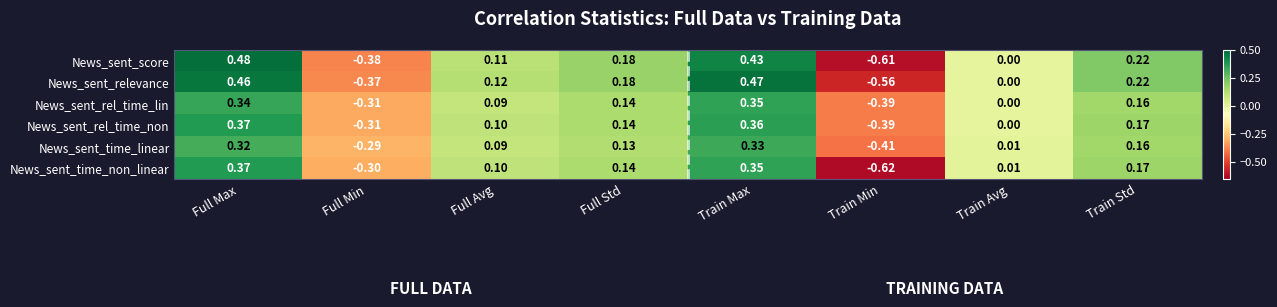

At which label is News_sent_rel_time_non closest to 0?

Train Avg